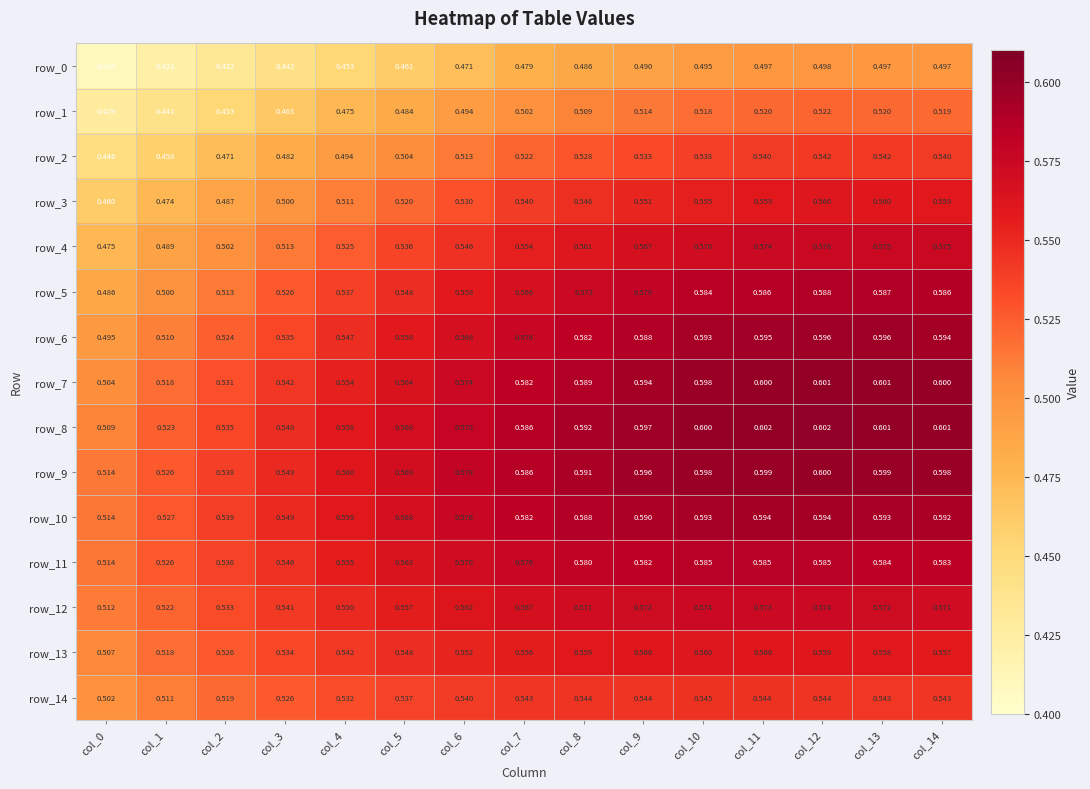

Which category has the lowest value across all series?

col_0